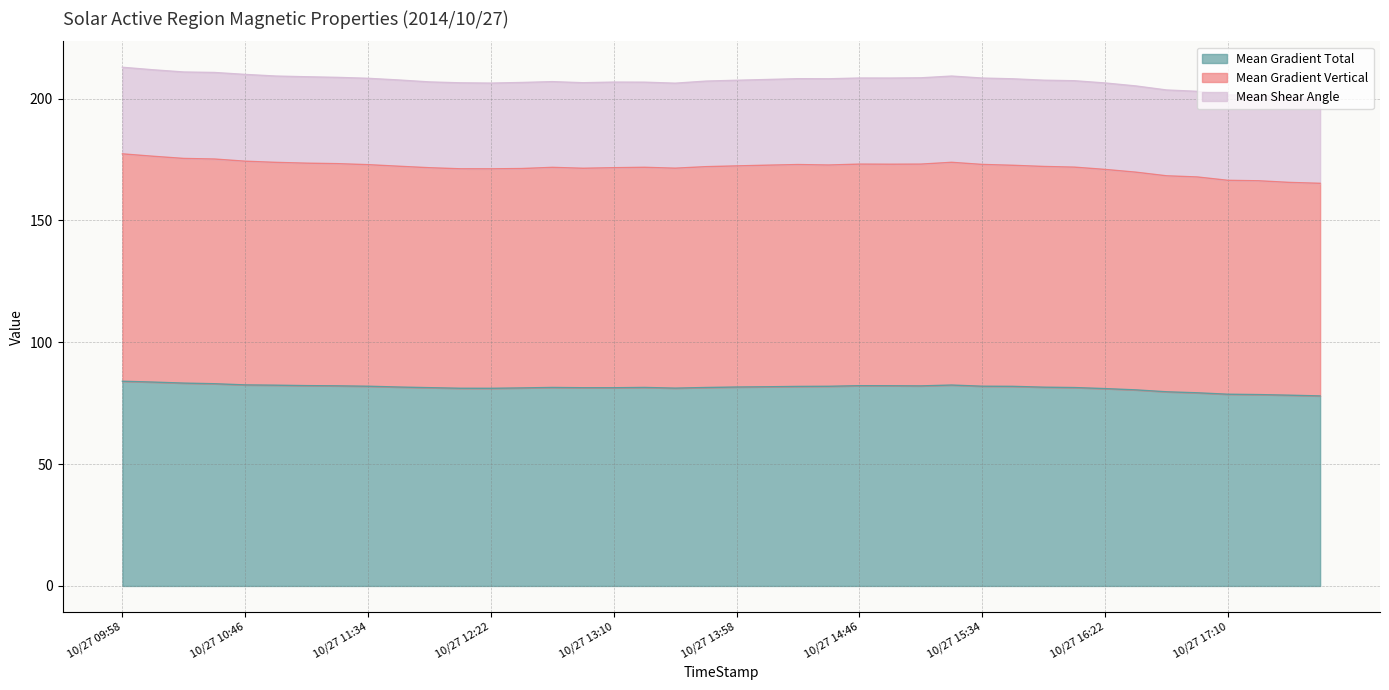

The Mean Gradient Vertical series shows 166.4 at 10/27 17:10. True or false?

True